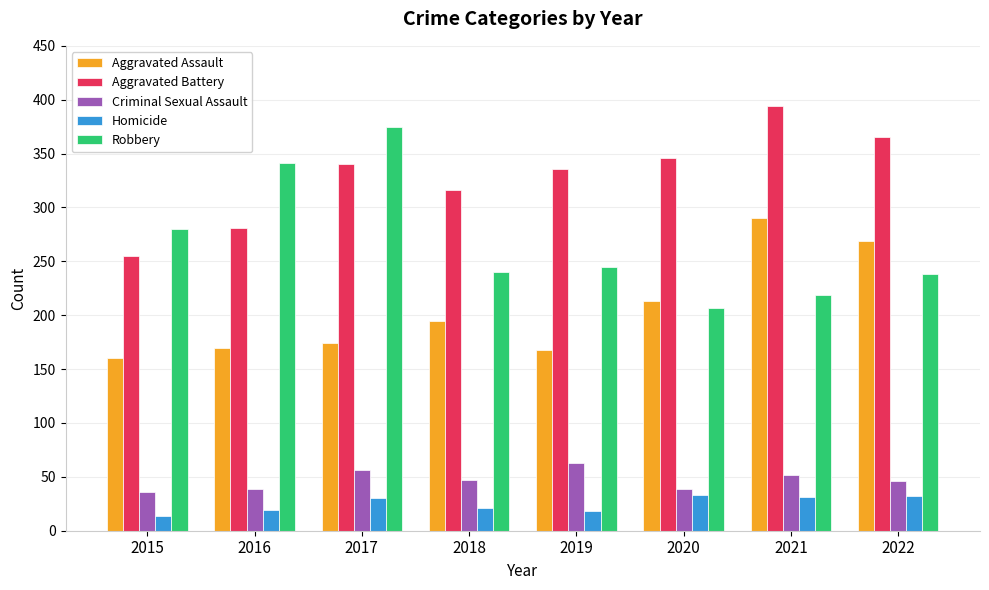

What is the spread (max minus min) of values at 2017?

345